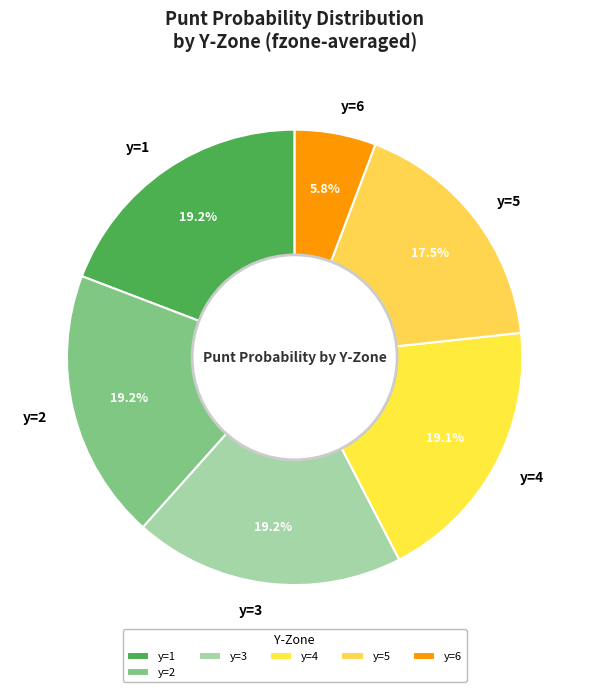

Which category has the smallest portion of the pie?

y=6